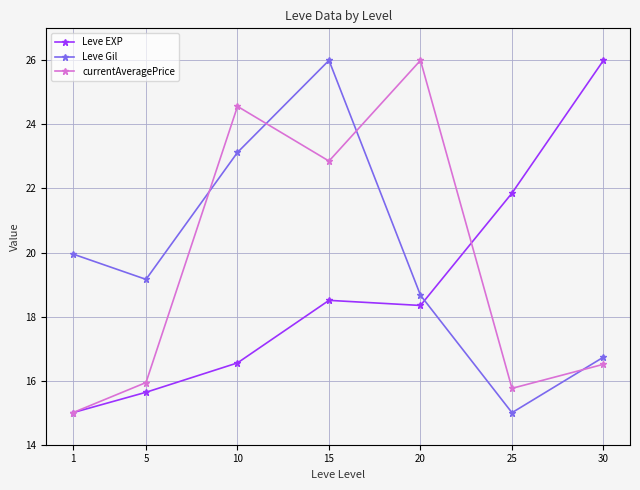

Where does the currentAveragePrice series first go above 16?

10